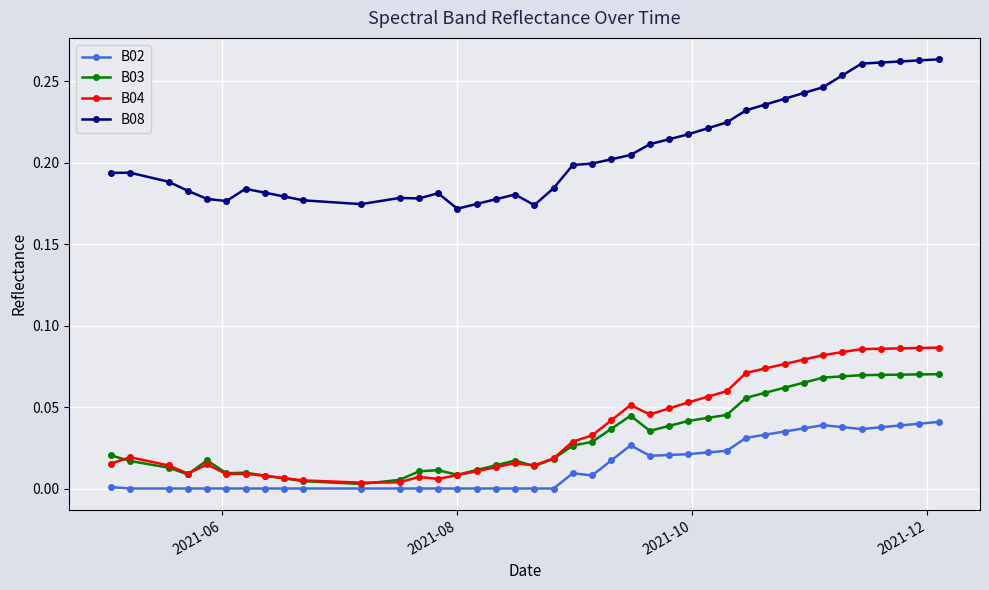

At how many categories does at least one series exceed 0?

40